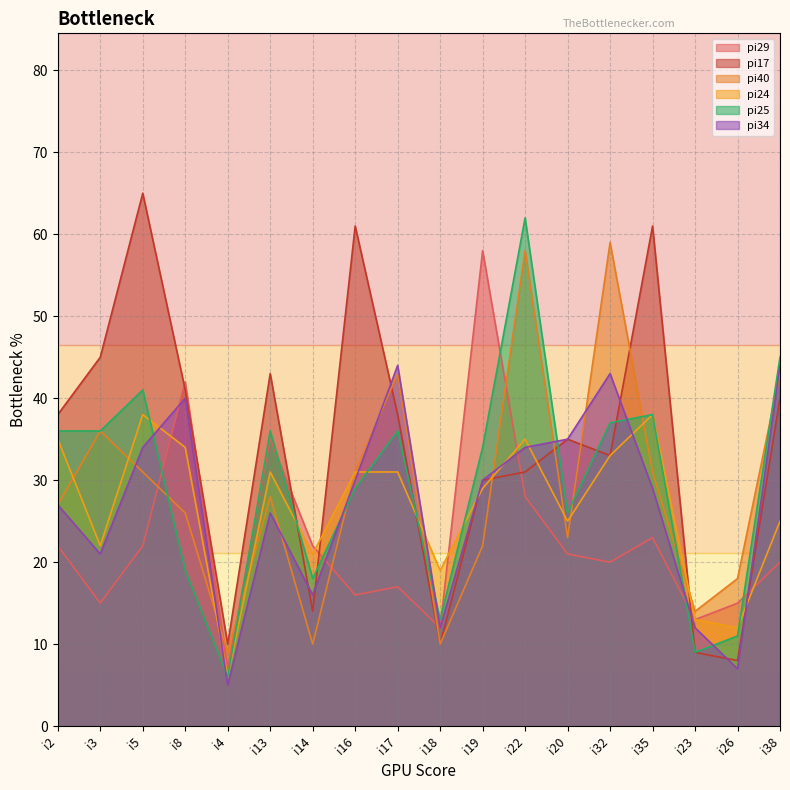

How many times do pi29 and pi17 cross each other?

8